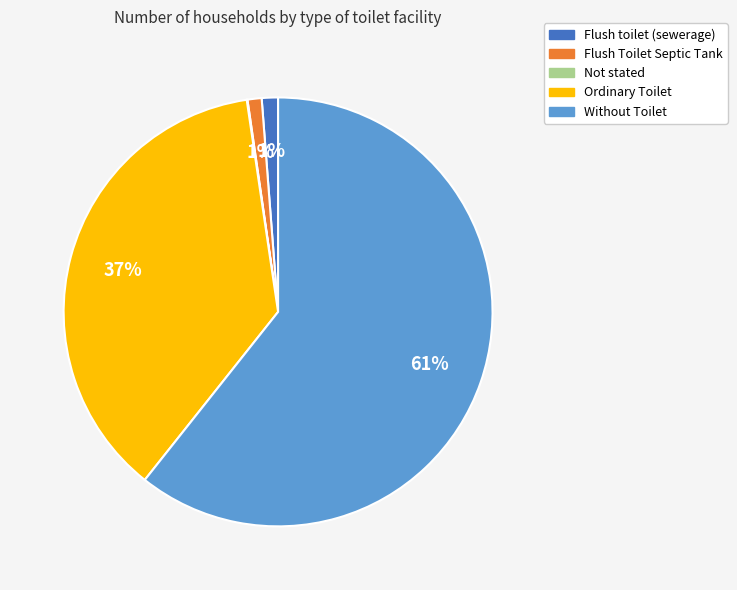

Is it true that Flush toilet (sewerage) is 11% of the pie?

False